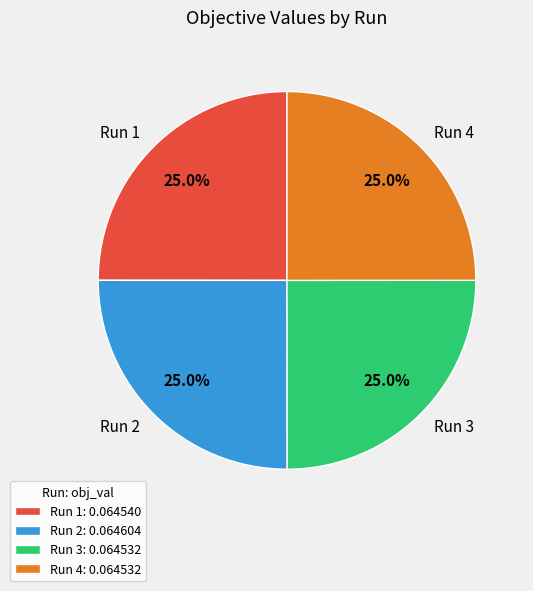

What is the total percentage of Run 4 and Run 2?

50.0%